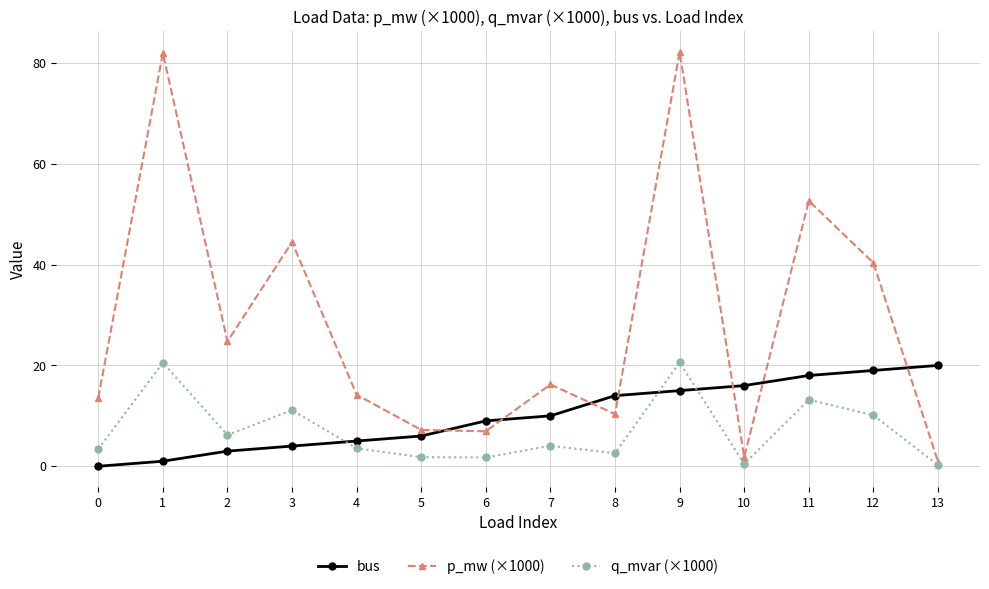

True or false: q_mvar (×1000) has more than 1 points higher than both neighbors.

True